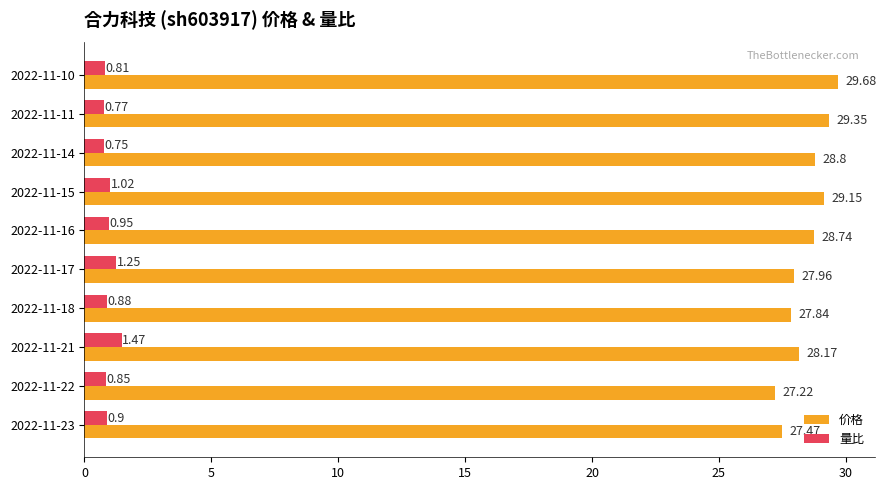

How many distinct data groups are displayed?

2